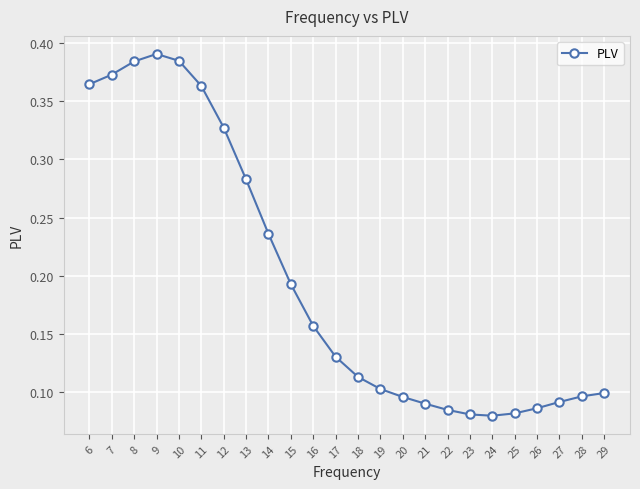

Count the values in the range 0 to 1.

24